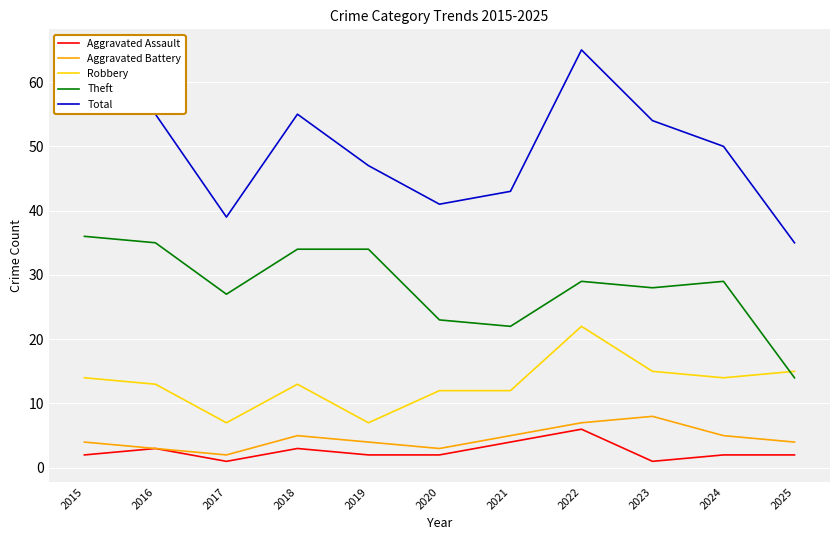

Which series has the largest total across all categories?

Total